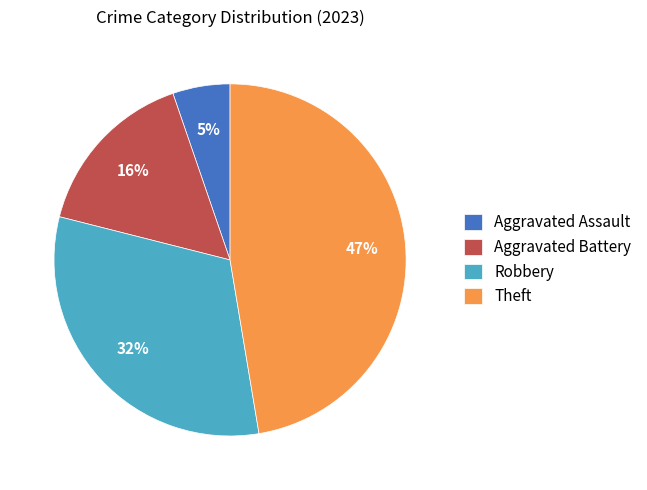

Is the sum of Theft and Robbery greater than half?

Yes